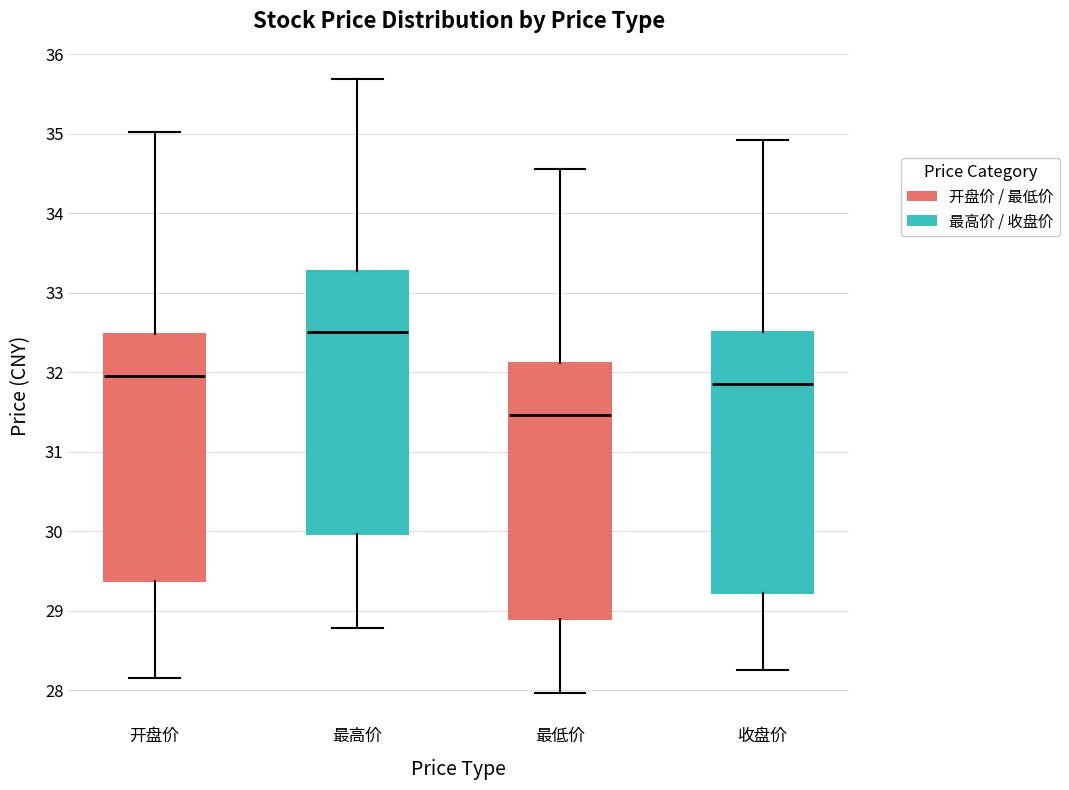

Reading left to right, transcribe this box plot: for each box, give where its median line is, the range the box spans, and where its two whiskers end, as read against the y-axis. The values are not printed on the chart, so give them approximately, as read against the axis.

开盘价: median 32.0, box 29.4 to 32.5, whiskers 28.2 to 35.0
最高价: median 32.5, box 30.0 to 33.3, whiskers 28.8 to 35.7
最低价: median 31.5, box 28.9 to 32.1, whiskers 28.0 to 34.6
收盘价: median 31.8, box 29.2 to 32.5, whiskers 28.3 to 34.9